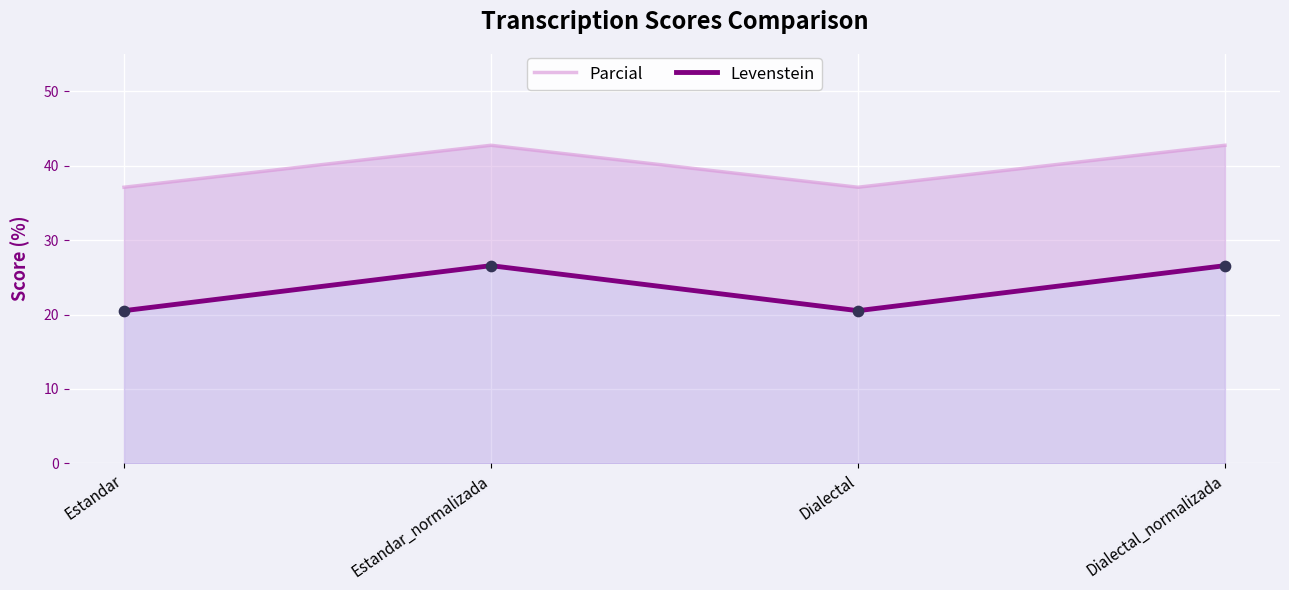

Which series reaches the maximum Y coordinate?

Parcial